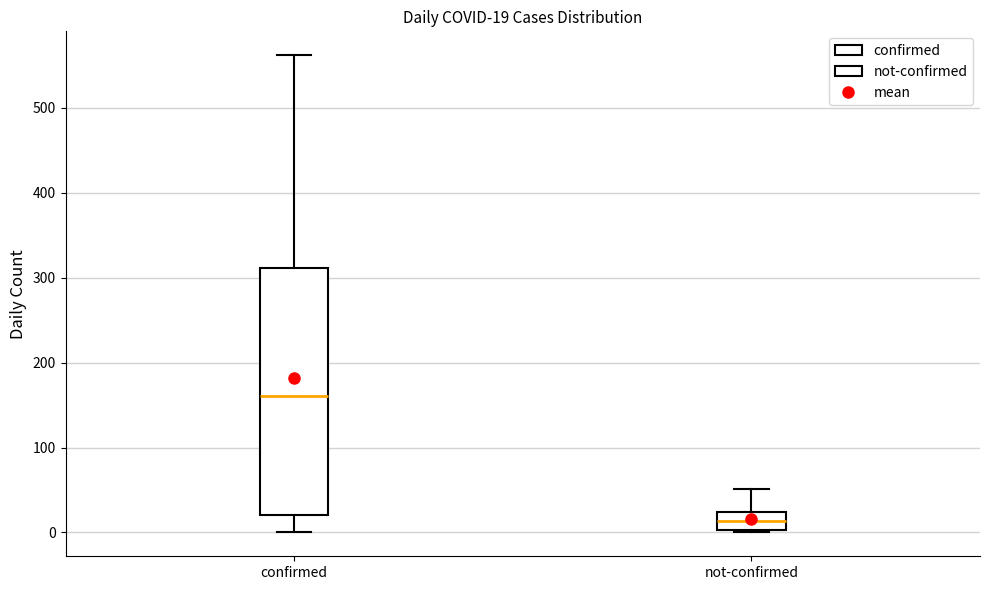

Which box has the lowest median line?

not-confirmed